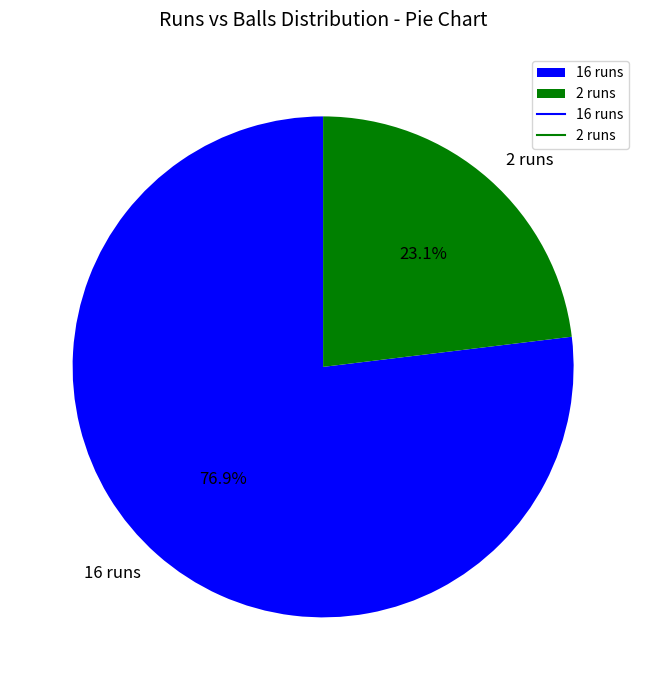

How many segments does this pie chart have?

2